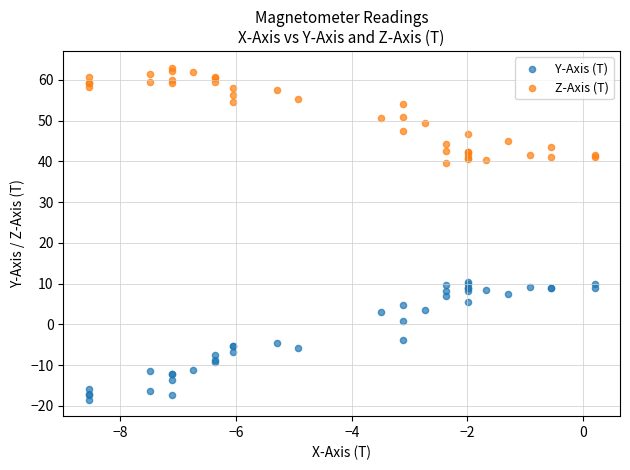

Which series reaches the minimum Y coordinate?

Y-Axis (T)